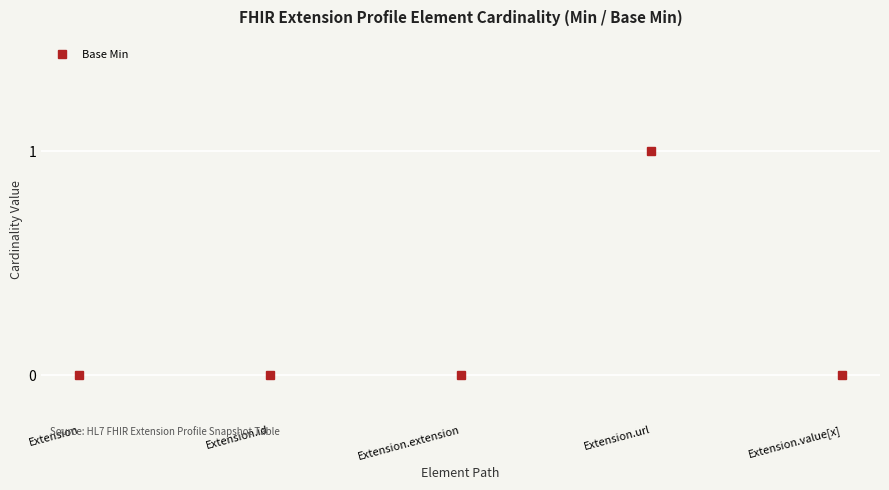

True or false: the data has more than 0 interior local peaks.

True